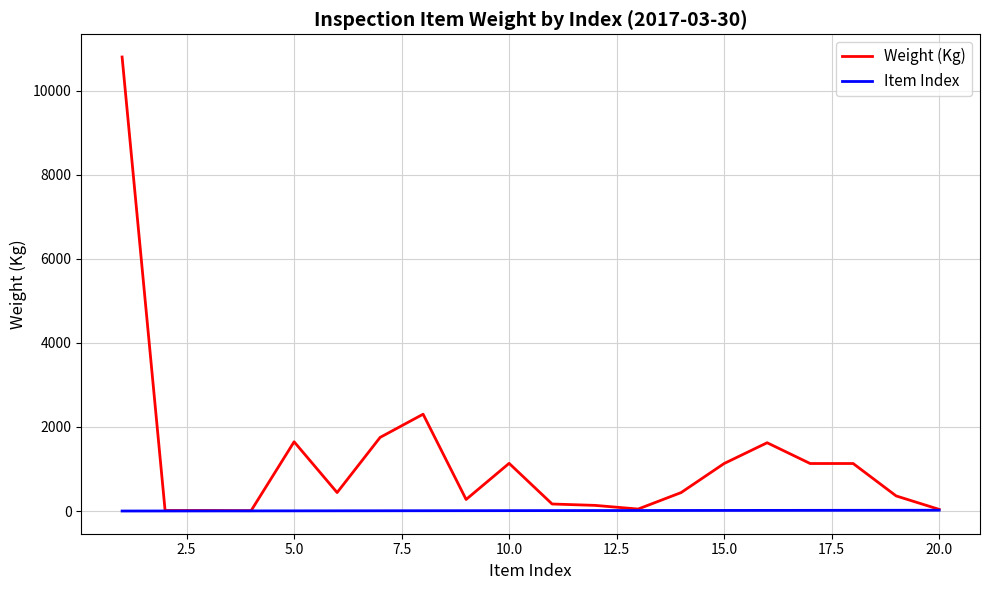

How many lines are shown in the chart?

2